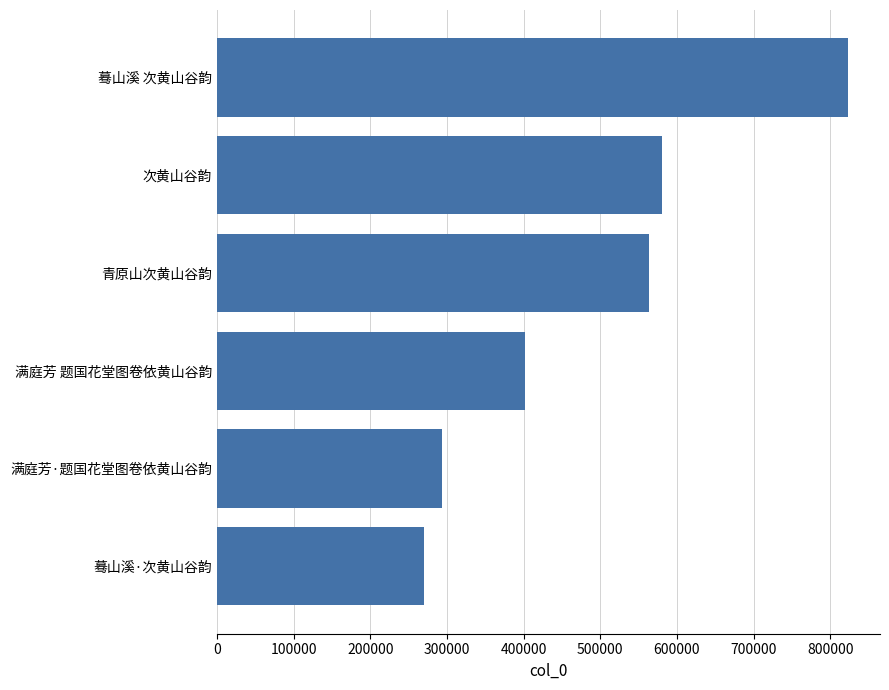

Where is the data nearest to the value 546758?

青原山次黄山谷韵